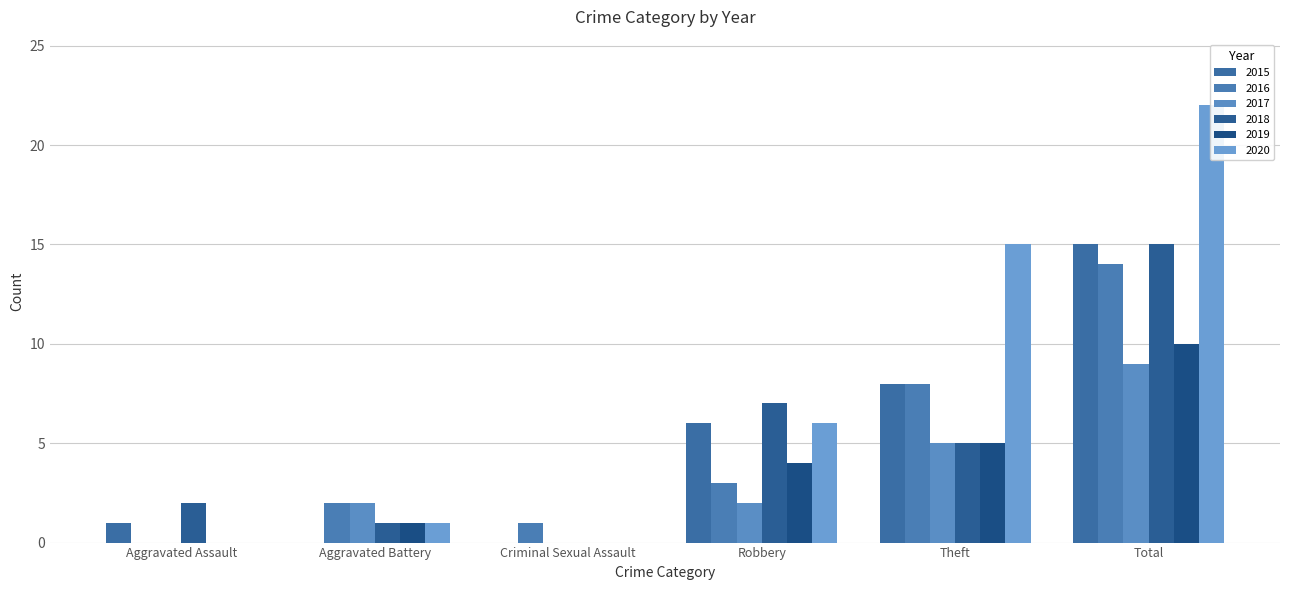

What is the value of the 2018 bar at the 6th from the left?

15